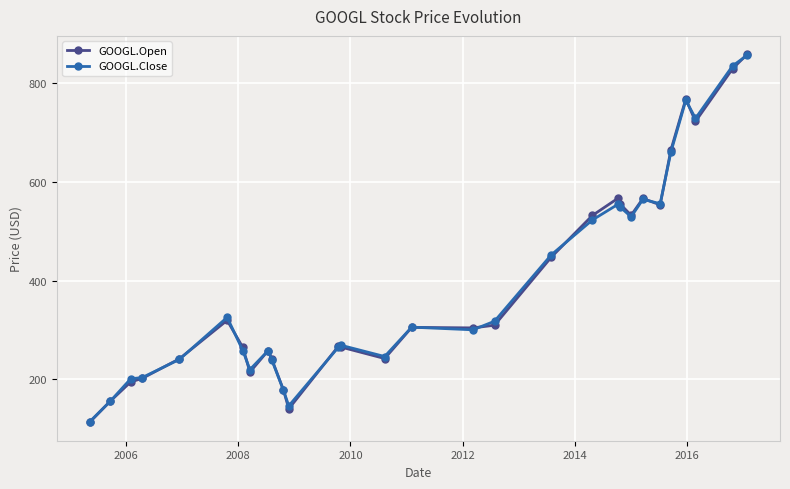

Which series has the widest spread of values?

GOOGL.Open